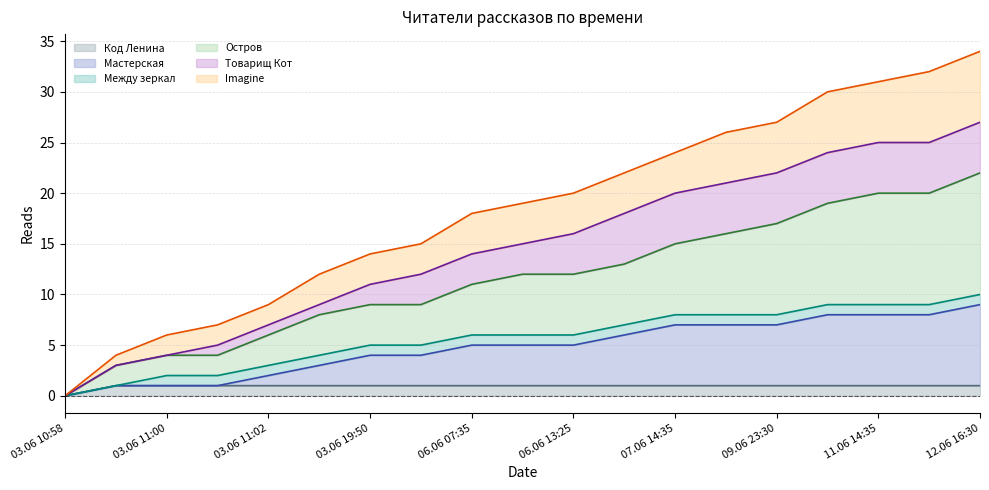

Between 10.06 16:15 and 06.06 13:25, which is larger?

10.06 16:15